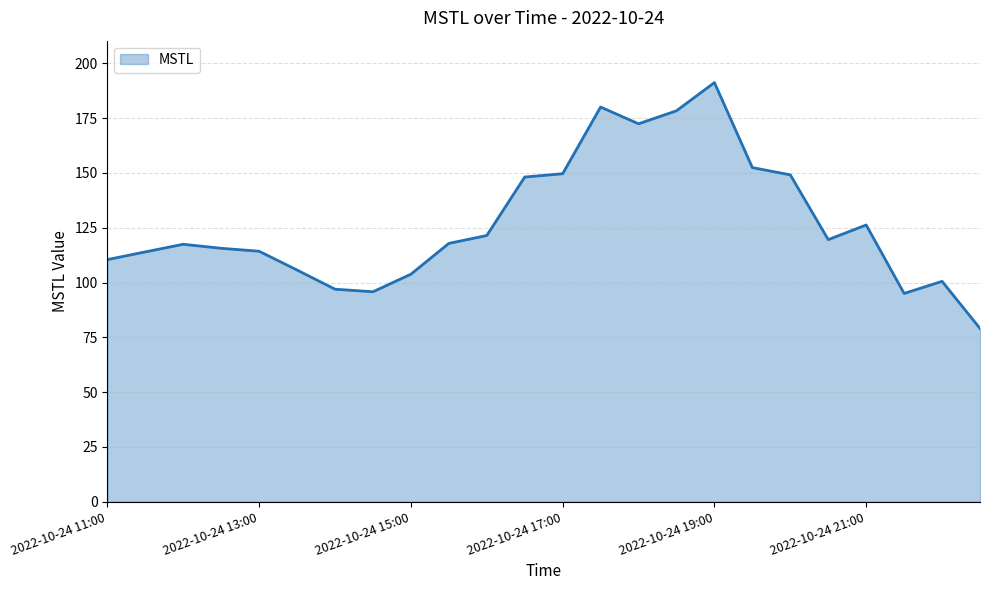

What is the difference between the maximum and minimum values?

112.2